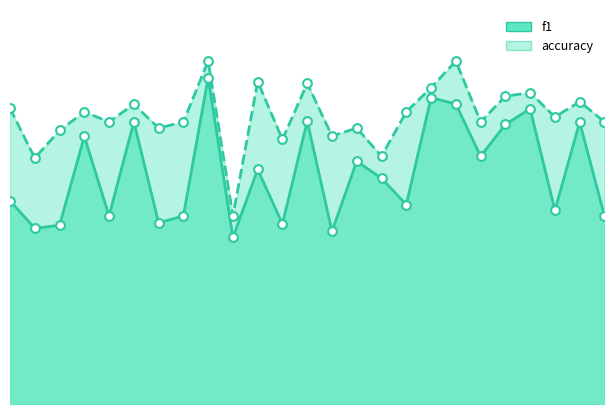

What are all the series names shown in the legend?

f1, accuracy